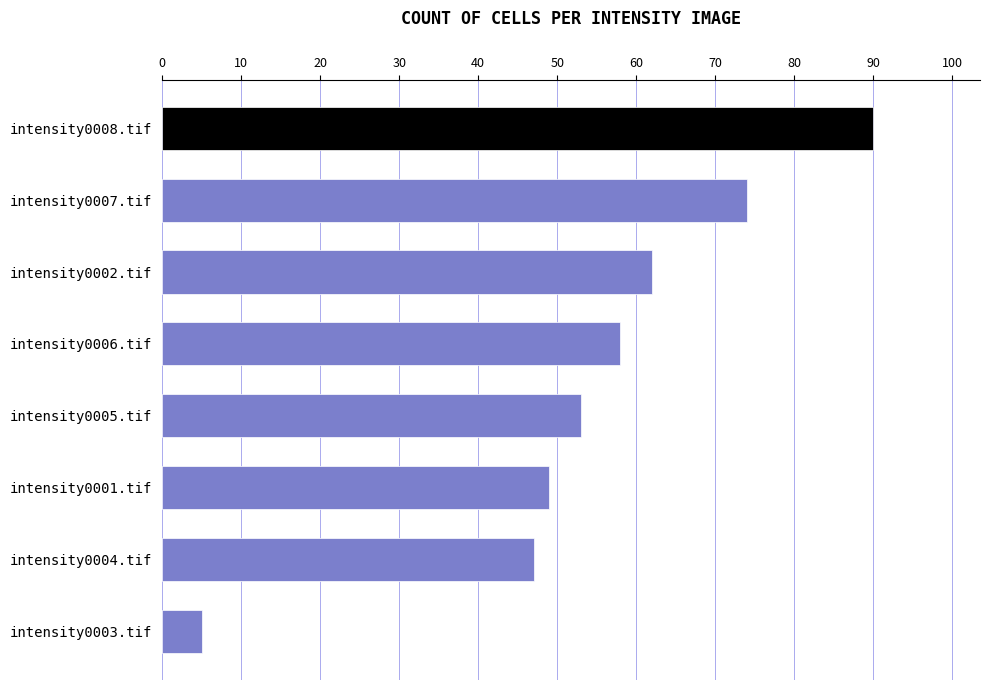

The chart shows a value of 30 at intensity0007.tif. True or false?

False